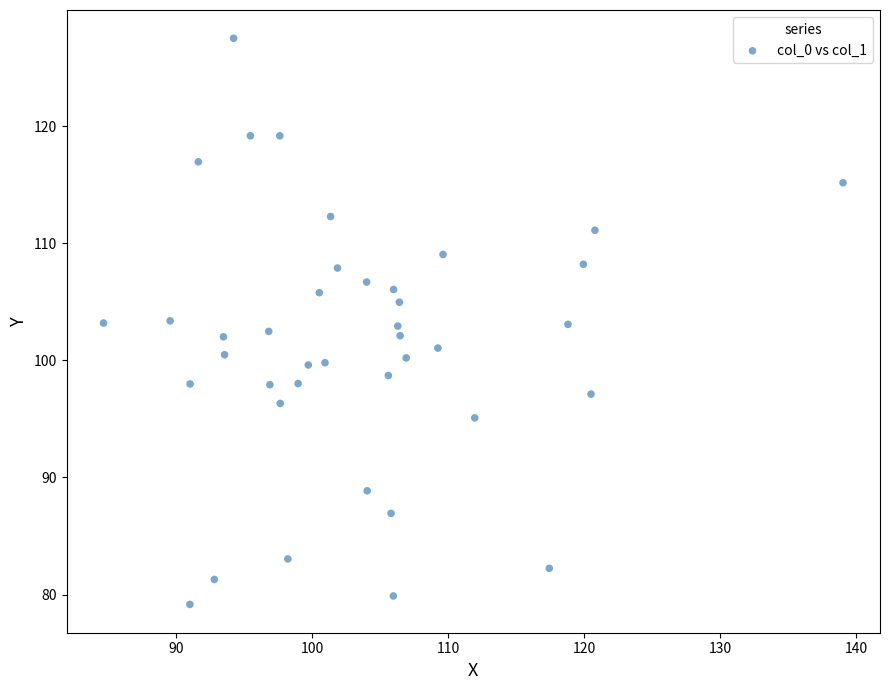

What is the range of Y values (max minus min)?

48.3